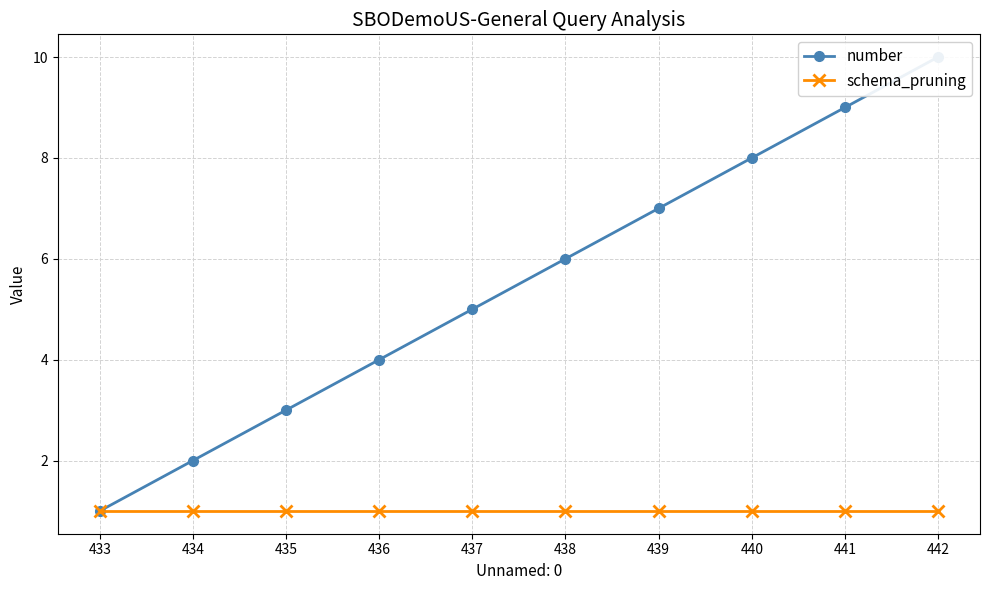

Between 434 and 435, which is larger?

435